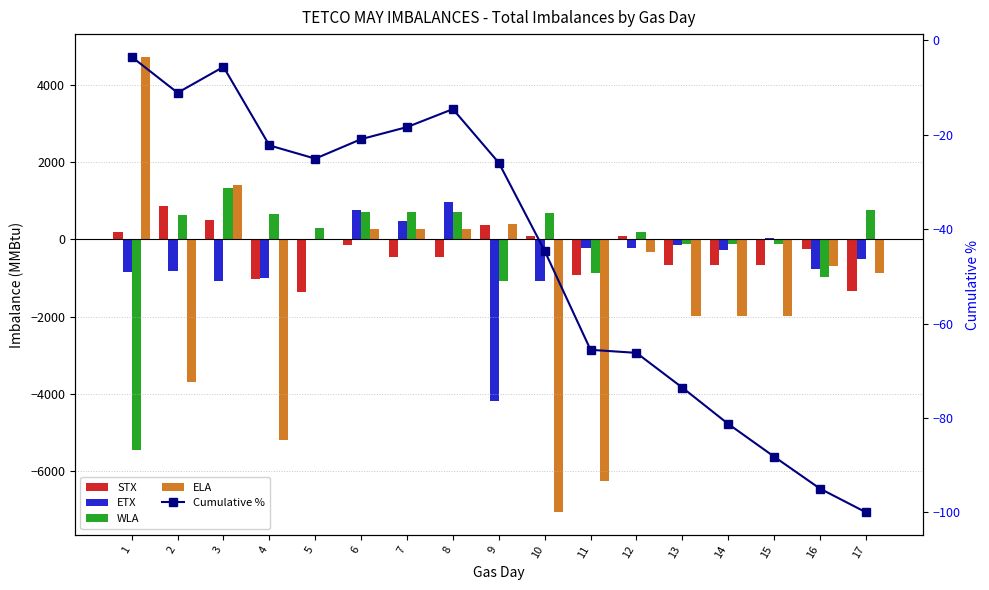

List the labels in order of ELA value, largest first.

1, 3, 9, 6, 7, 8, 5, 12, 16, 17, 13, 14, 15, 2, 4, 11, 10